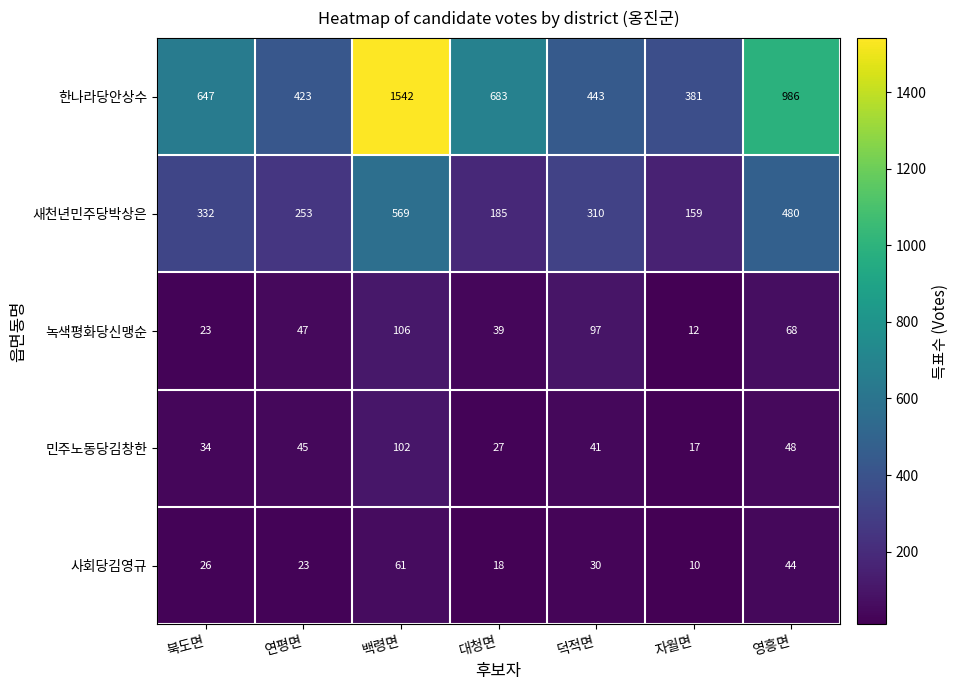

Which series changed the most between 대청면 and 덕적면?

한나라당안상수